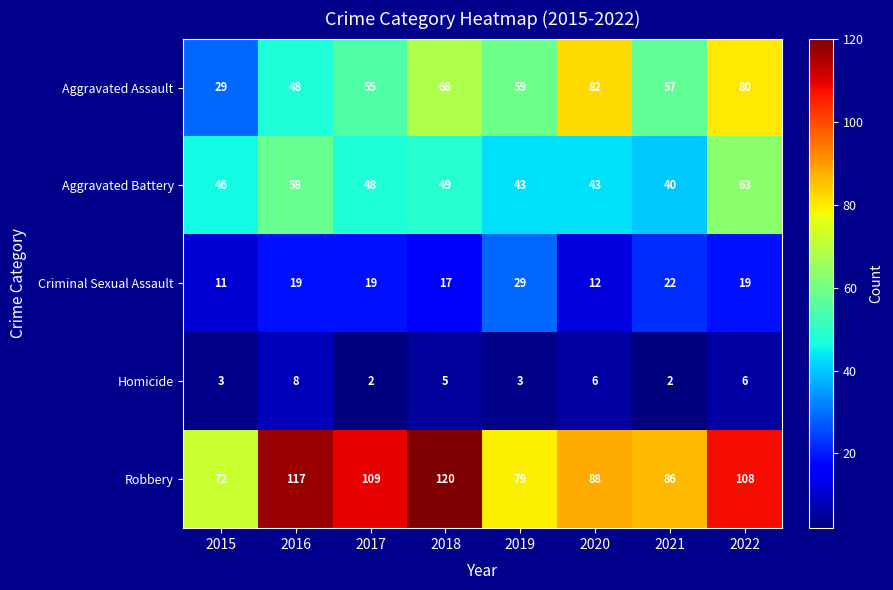

Which series changed the most between 2017 and 2020?

Aggravated Assault